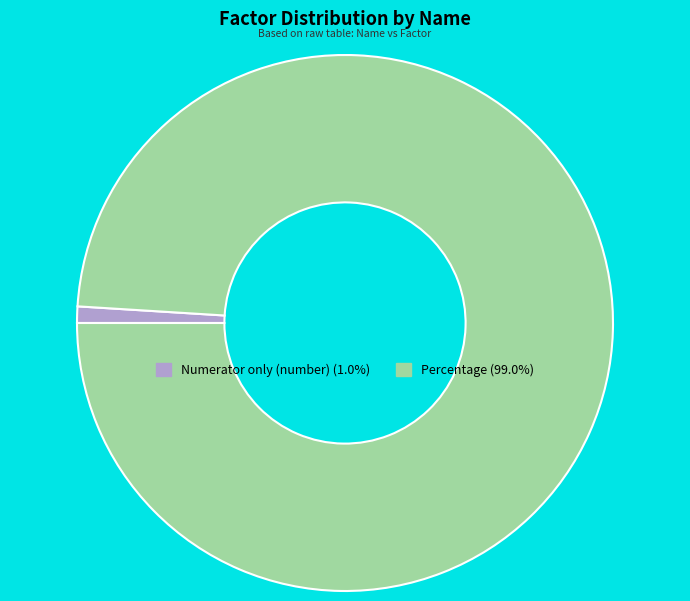

Between Percentage and Numerator only (number), which is larger?

Percentage